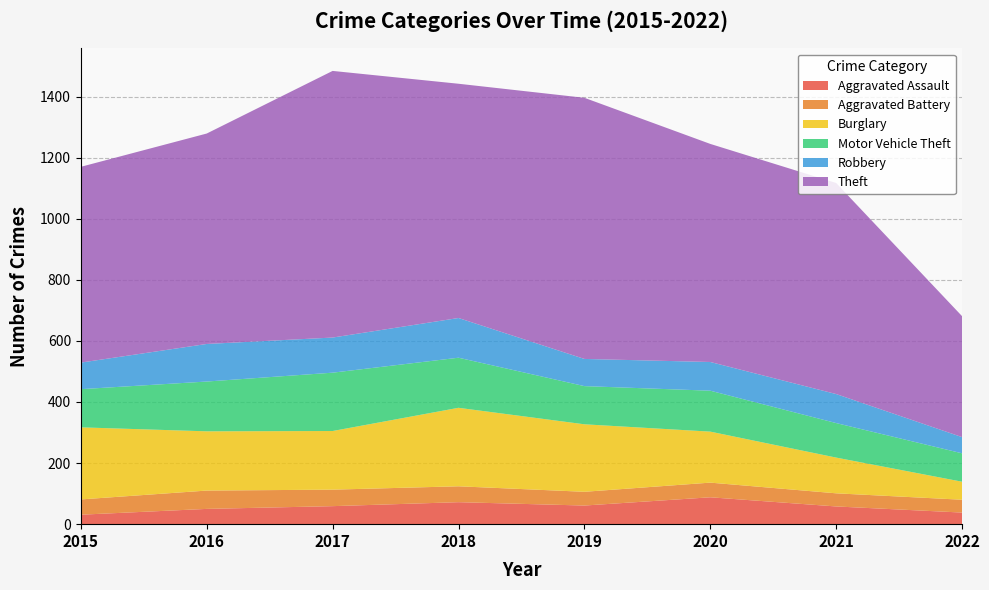

The value of Burglary at 2018 is 335. True or false?

False